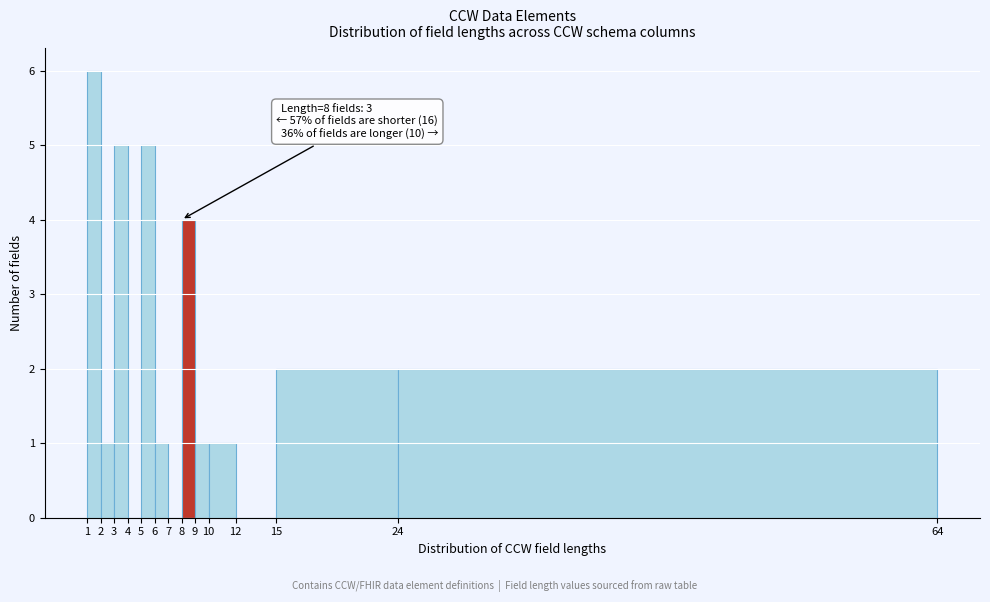

Over which range of the x-axis is the bar tallest?

1 to 2